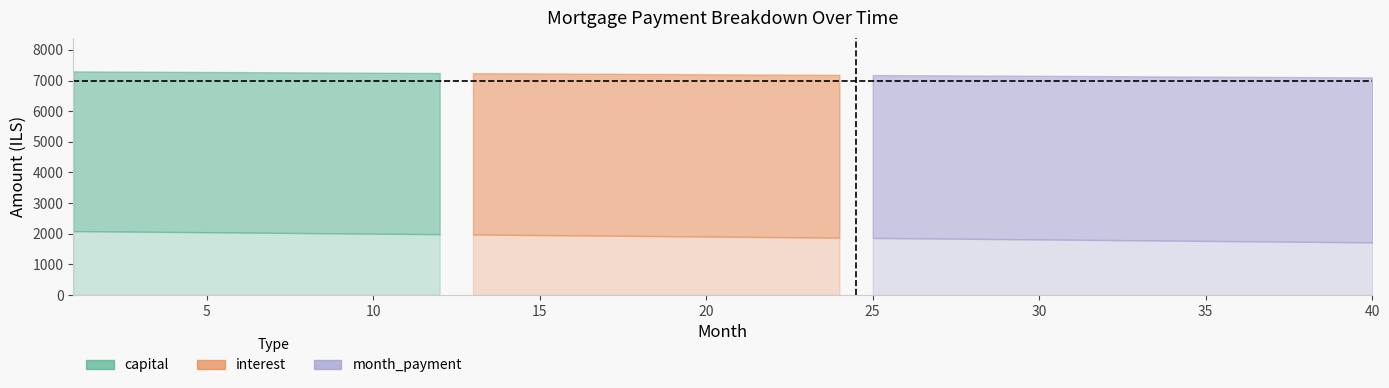

Does the chart have visible grid lines?

No